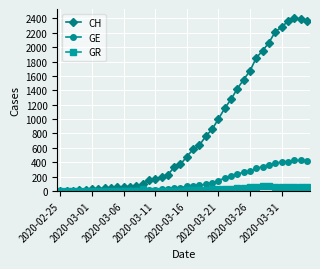

How many data points does each series have?

40